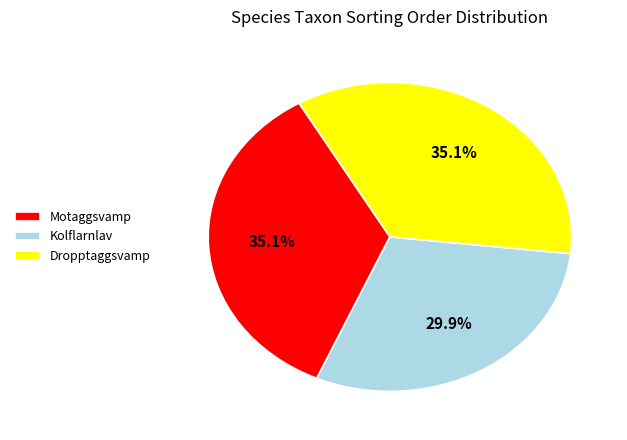

What portion of the pie excludes Motaggsvamp?

64.9%